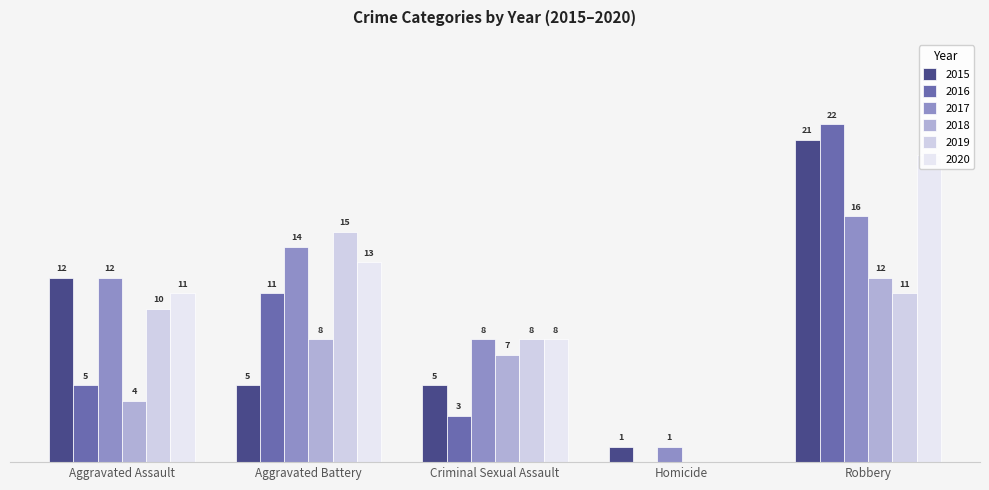

Is it true that 2016 equals 0 at Homicide?

True